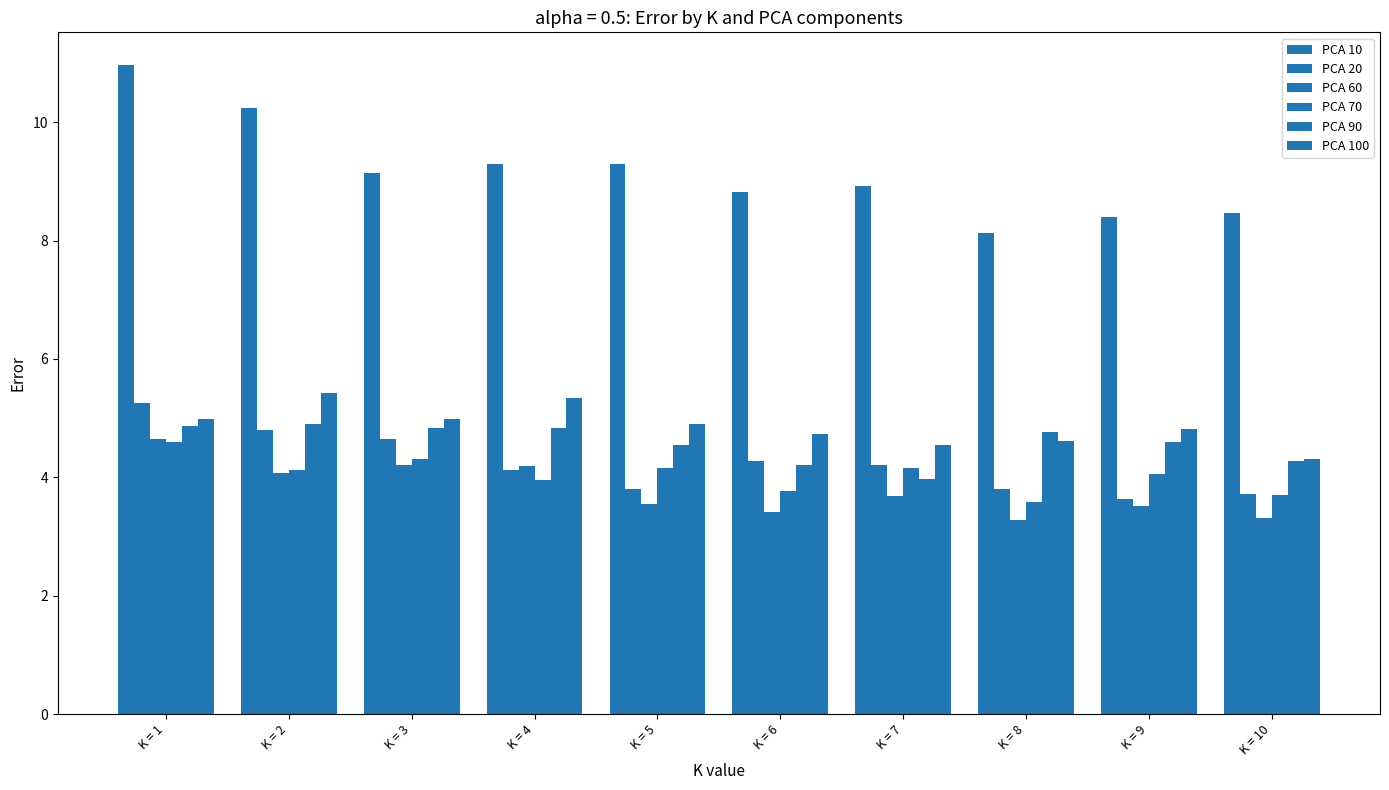

Count the number of categories in the chart.

10